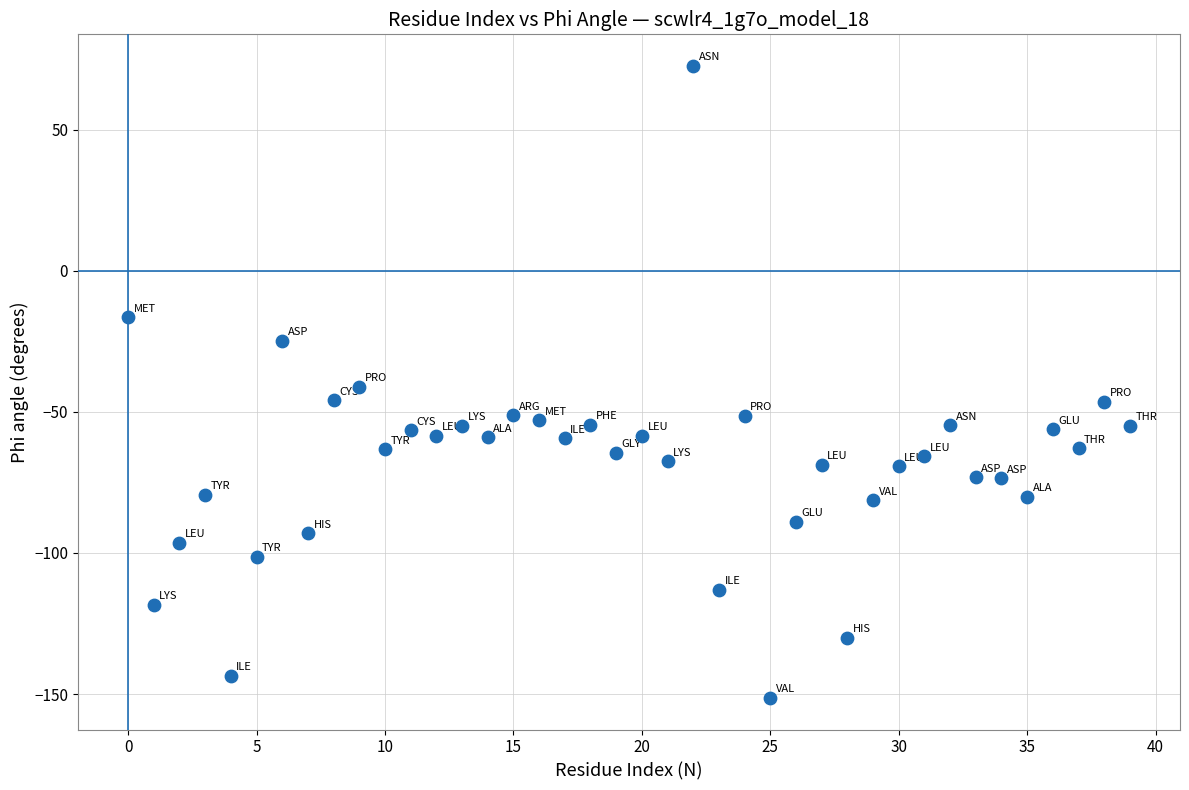

What is the range of Y values (max minus min)?

224.0